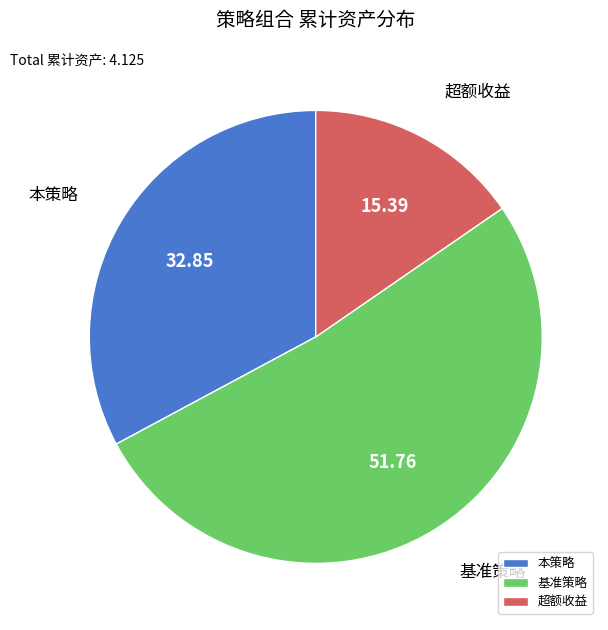

Count the number of slices in the pie.

3